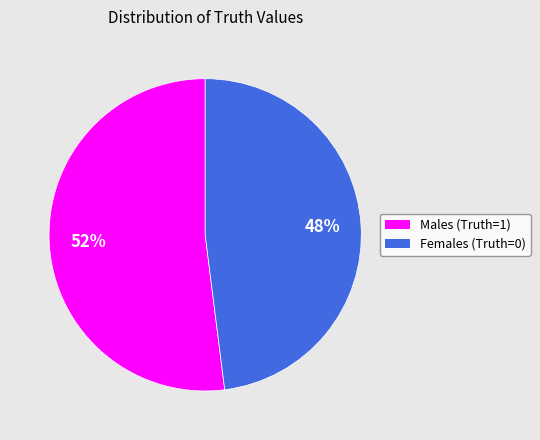

What is the largest slice in the pie chart?

Males (Truth=1)